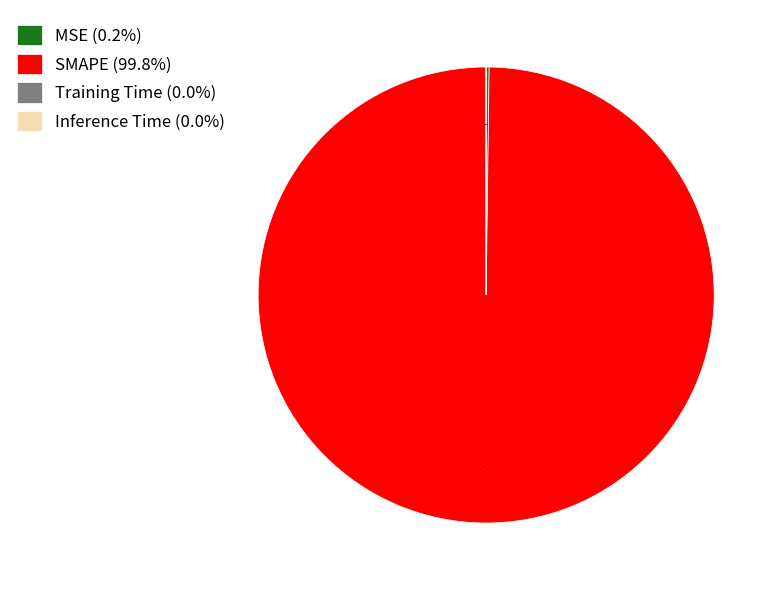

What portion of the pie excludes SMAPE (99.8%)?

0.2%